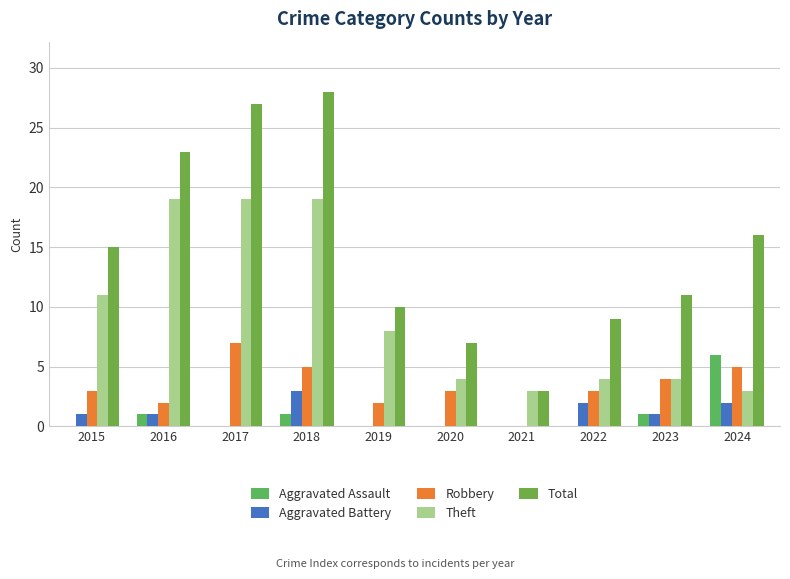

Reading left to right, list all the values displayed in this chart.

Aggravated Assault: 0	1	0	1	0	0	0	0	1	6
Aggravated Battery: 1	1	0	3	0	0	0	2	1	2
Robbery: 3	2	7	5	2	3	0	3	4	5
Theft: 11	19	19	19	8	4	3	4	4	3
Total: 15	23	27	28	10	7	3	9	11	16